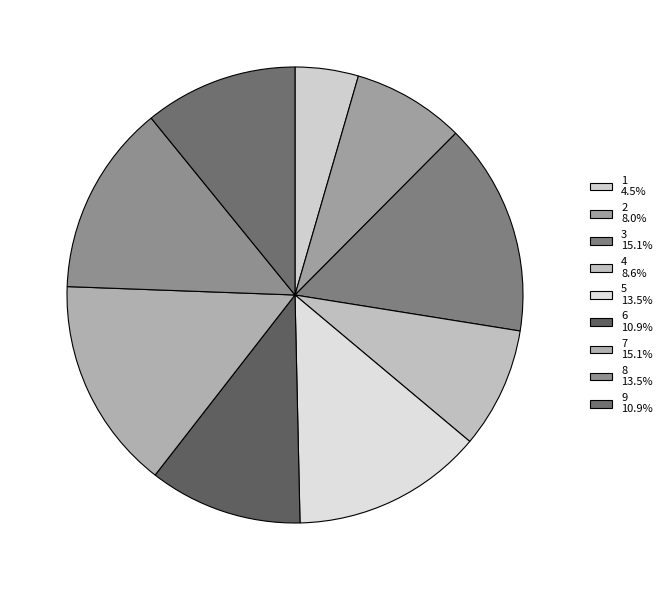

To the nearest percent, what is the combined percentage of 3 and 6?

26%